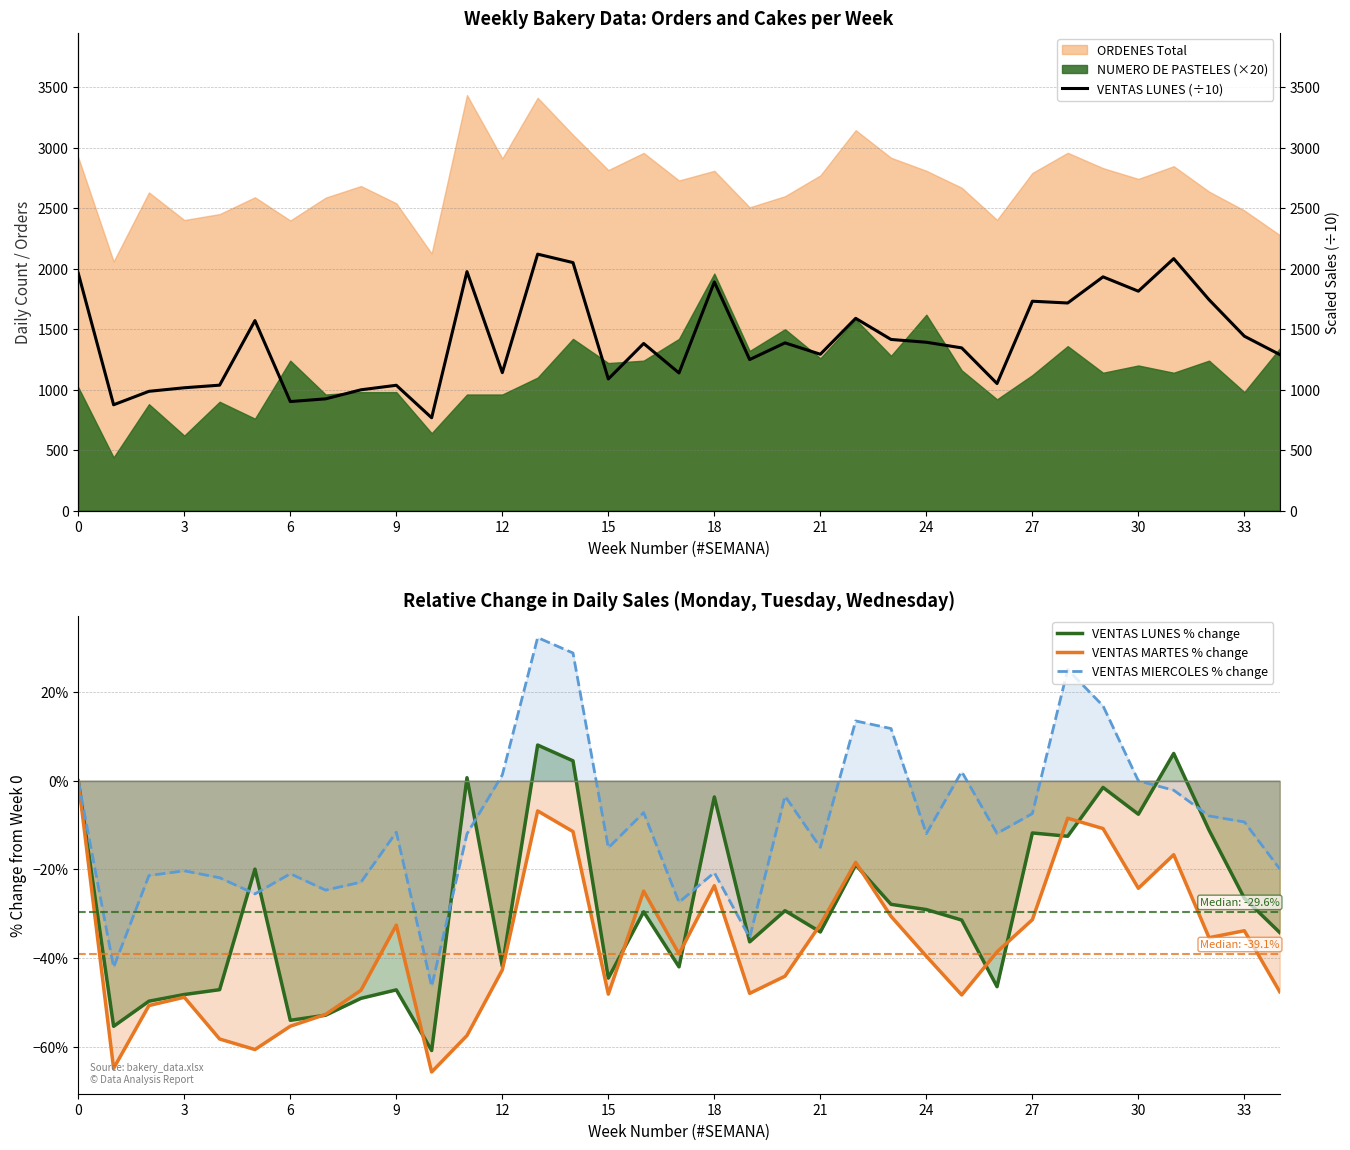

Is it true that VENTAS MARTES % change equals -24.3 at 30?

True